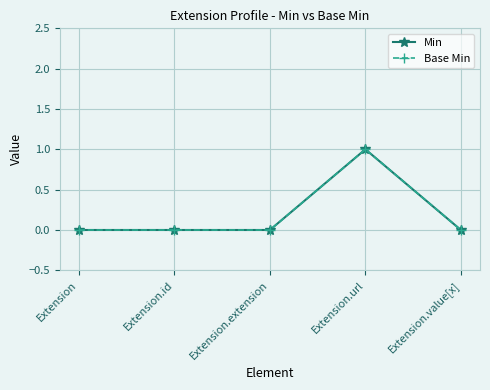

At which label does Min reach its peak?

Extension.url